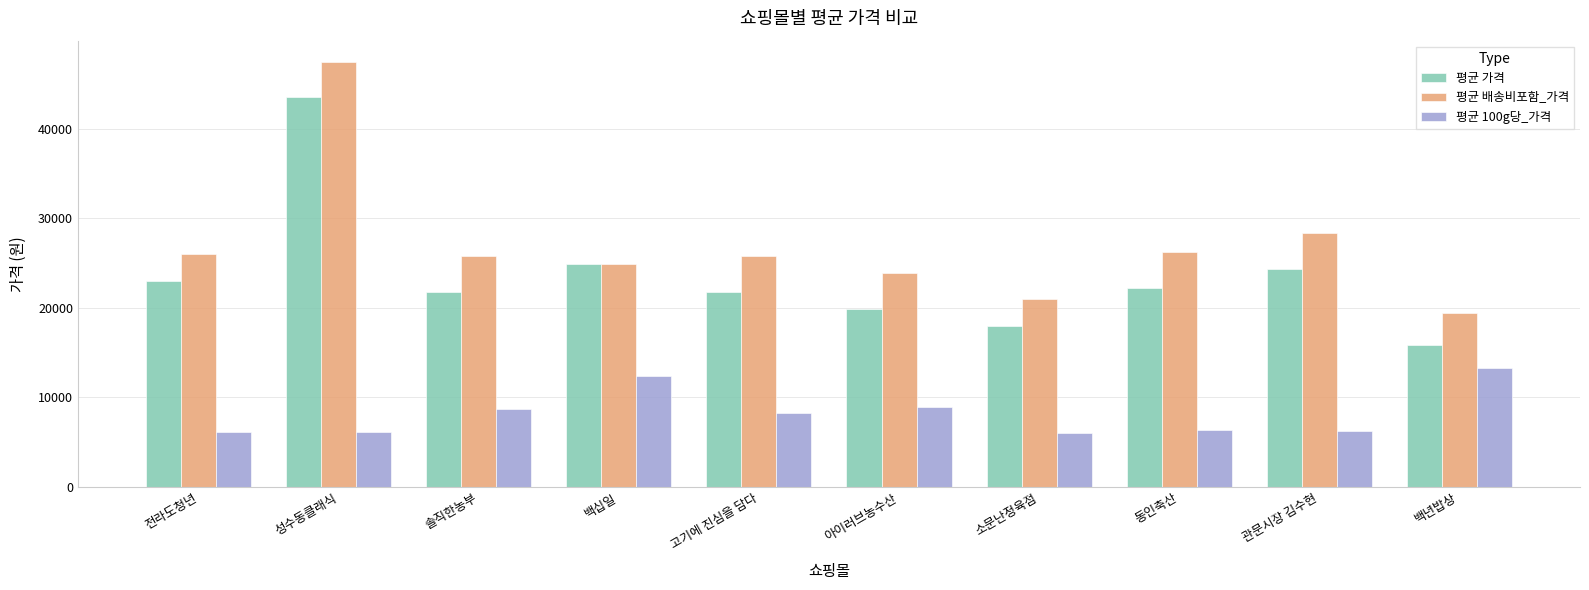

Is it true that 평균 배송비포함_가격 equals 25800 at 솔직한농부?

True